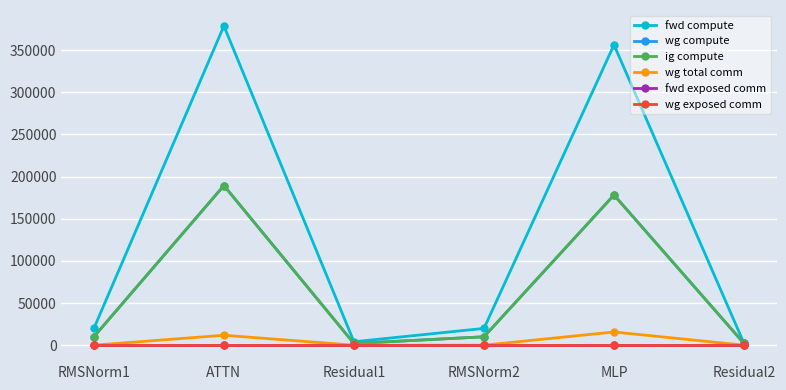

What is the difference between the highest and lowest values at ATTN?

378748.9